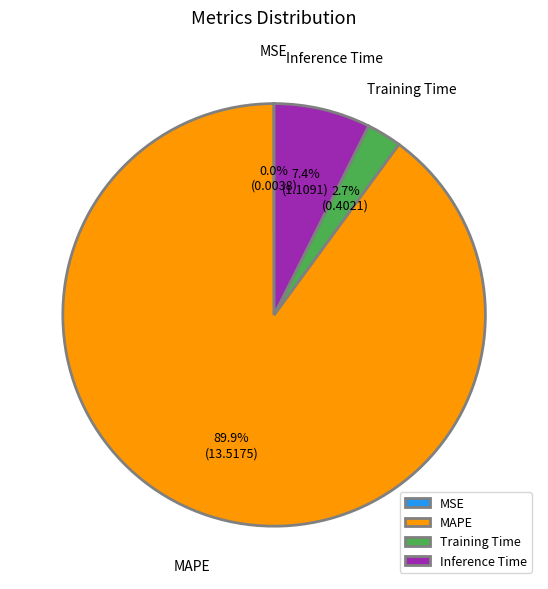

To the nearest percent, what portion does MAPE represent?

90%